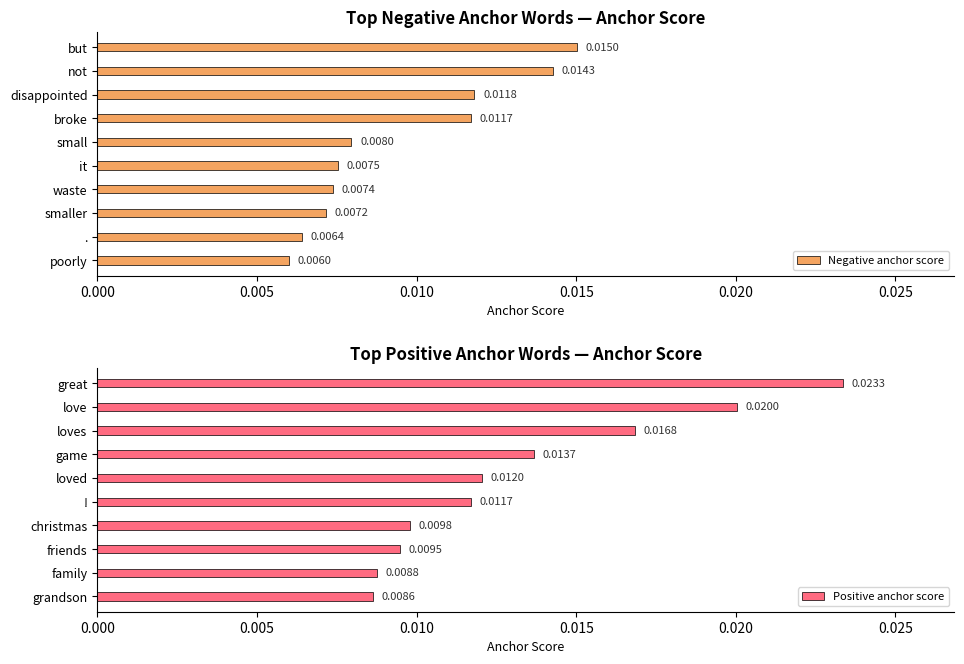

Which series has the largest total across all categories?

Positive anchor score